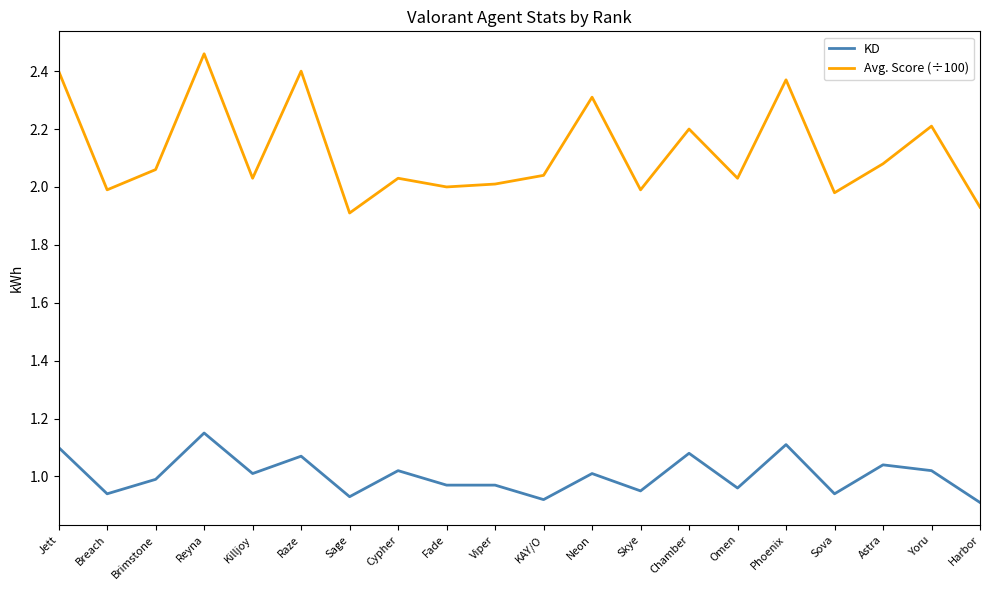

Which series has the largest range (max minus min)?

Avg. Score (÷100)